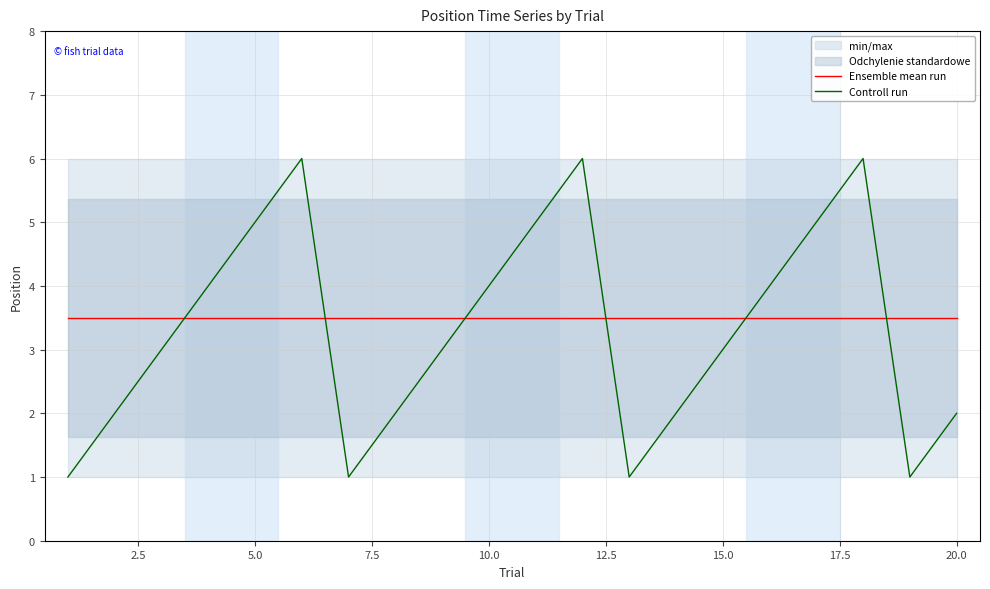

True or false: Controll run has a value of 5.0 at 5.0.

True